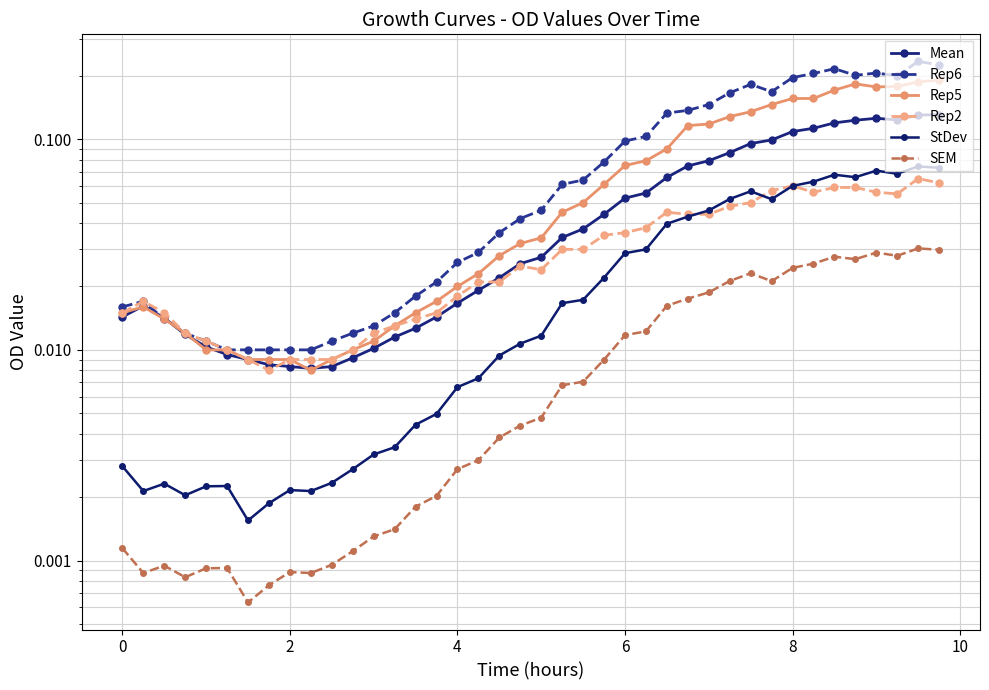

What is the maximum value shown in the chart?

0.2